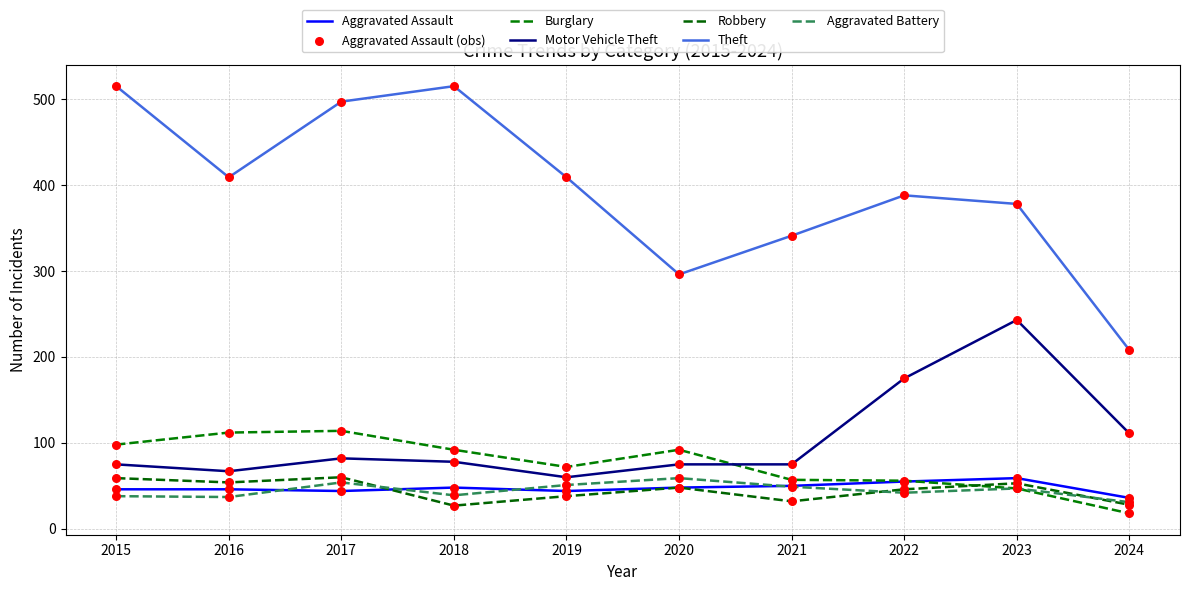

Does the chart have visible grid lines?

Yes